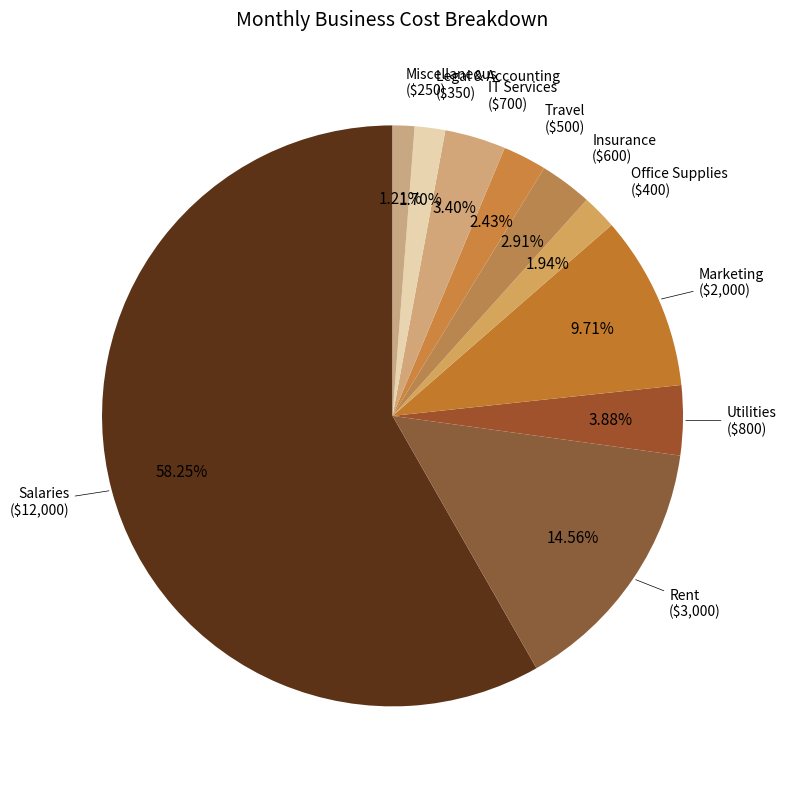

Count the number of slices in the pie.

10